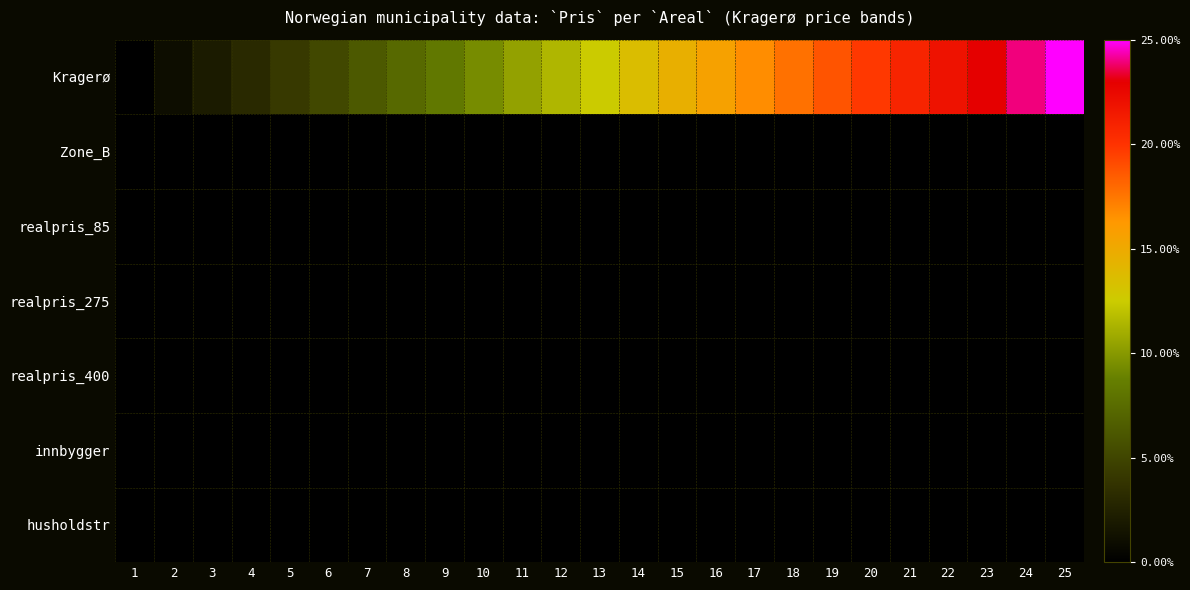

At how many categories does at least one series exceed 0?

24